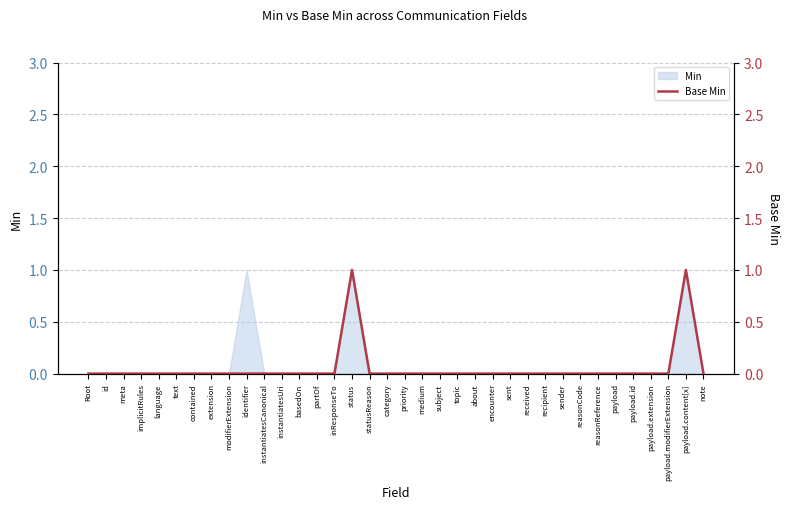

How many lines are shown in the chart?

1